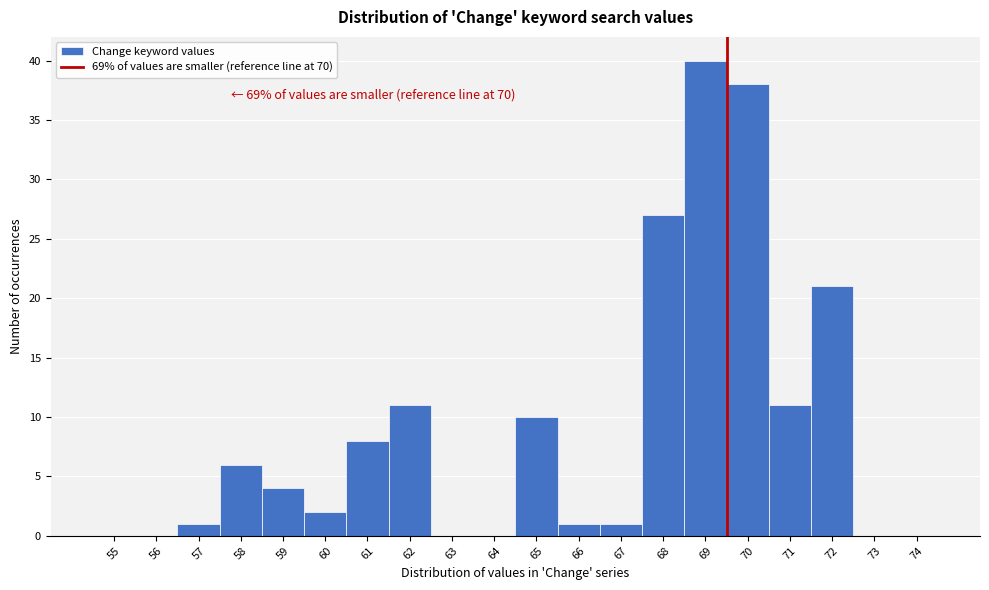

Reading left to right, extract all data points from this chart.

55=0	56=0	57=1	58=6	59=4	60=2	61=8	62=11	63=0	64=0	65=10	66=1	67=1	68=27	69=40	70=38	71=11	72=21	73=0	74=0